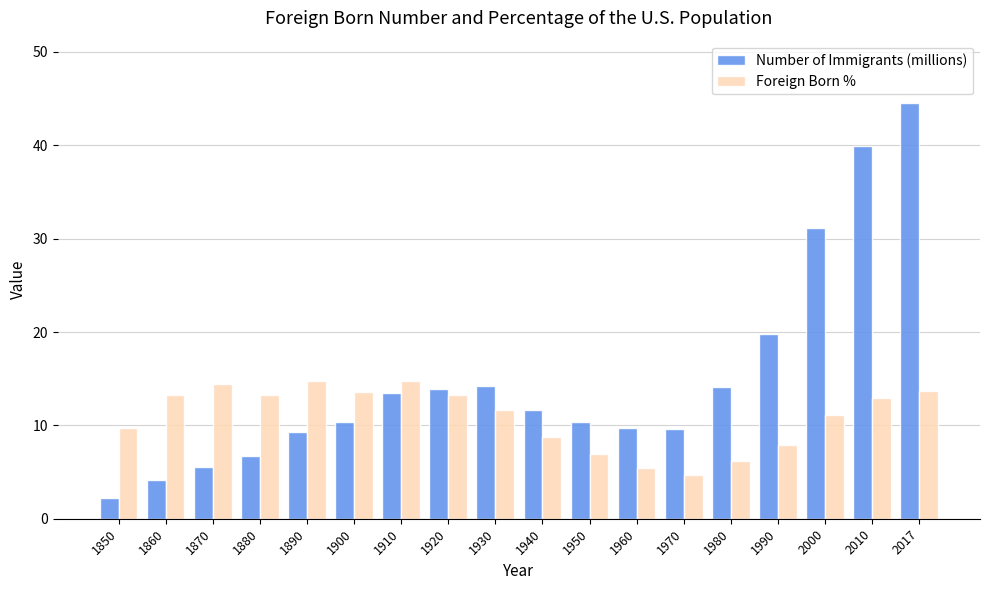

What is the spread (max minus min) of values at 1890?

5.6